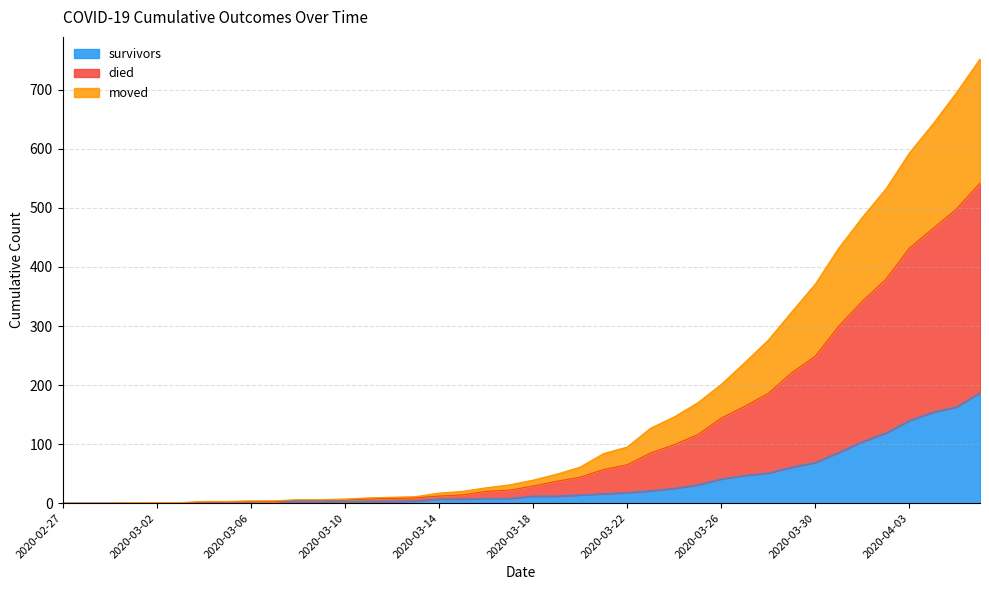

True or false: died has a value of 98 at 2020-03-28.

False